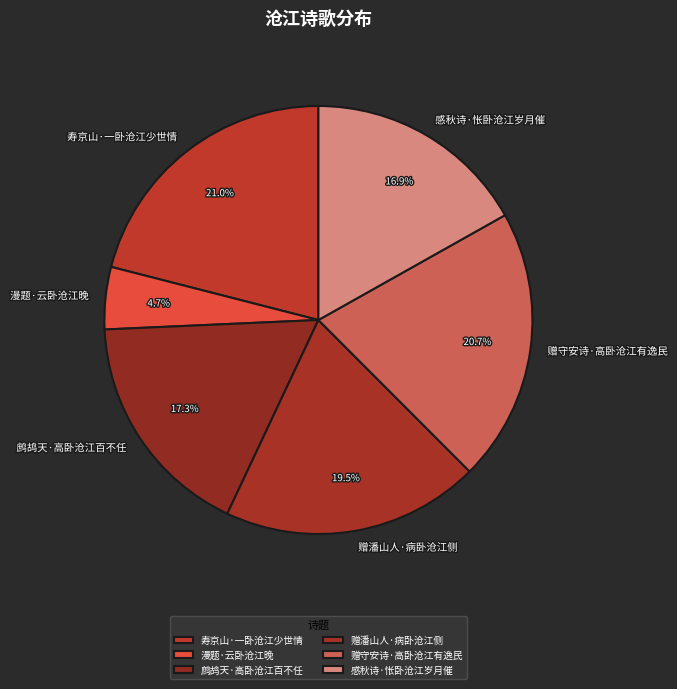

Does 鹧鸪天·高卧沧江百不任 represent more than half of the total?

No